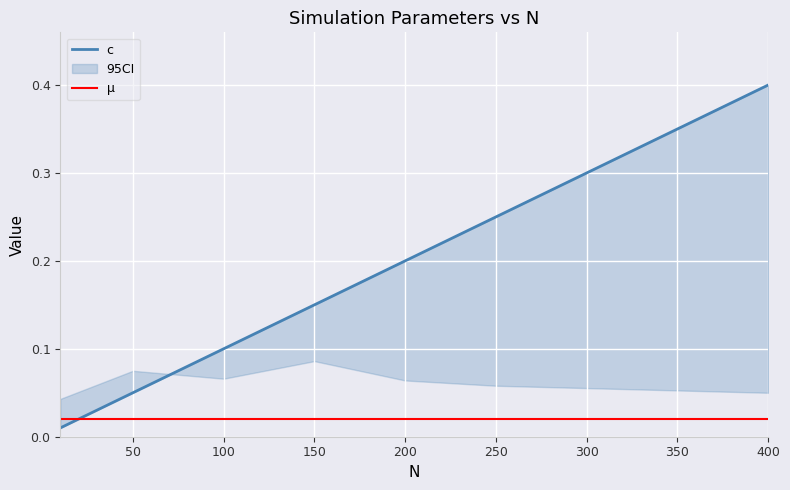

True or false: µ has more than 1 points higher than both neighbors.

False